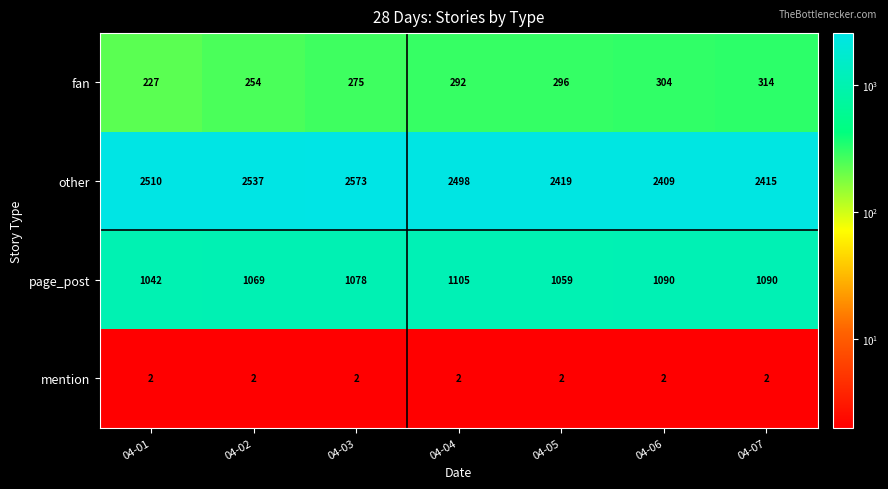

Between 04-02 and 04-06, which series saw the biggest shift?

other